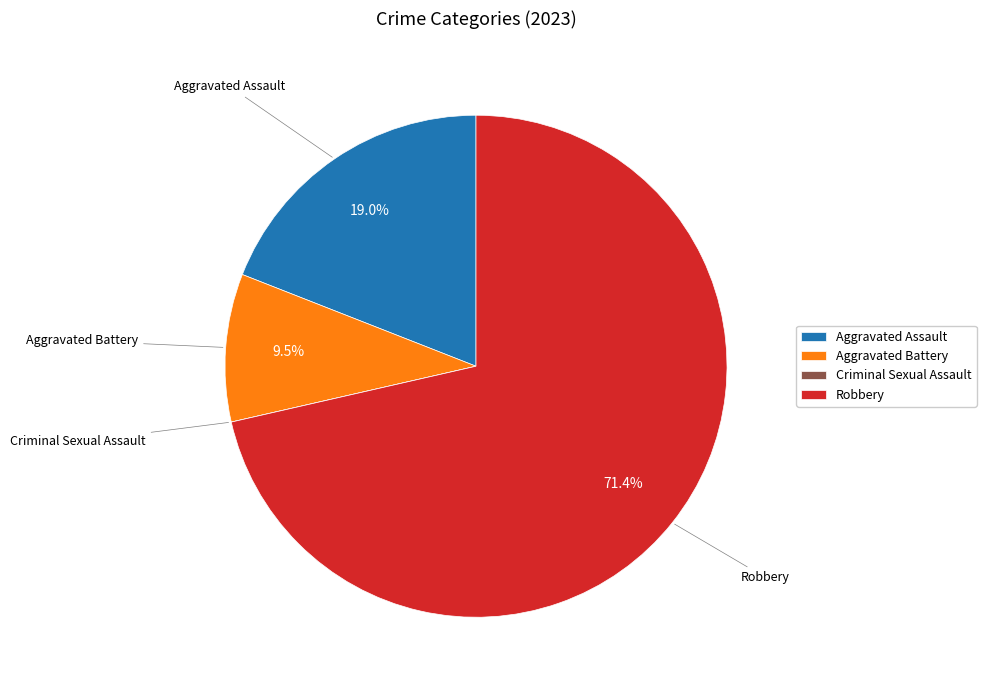

To the nearest percent, what is the average slice percentage?

25%